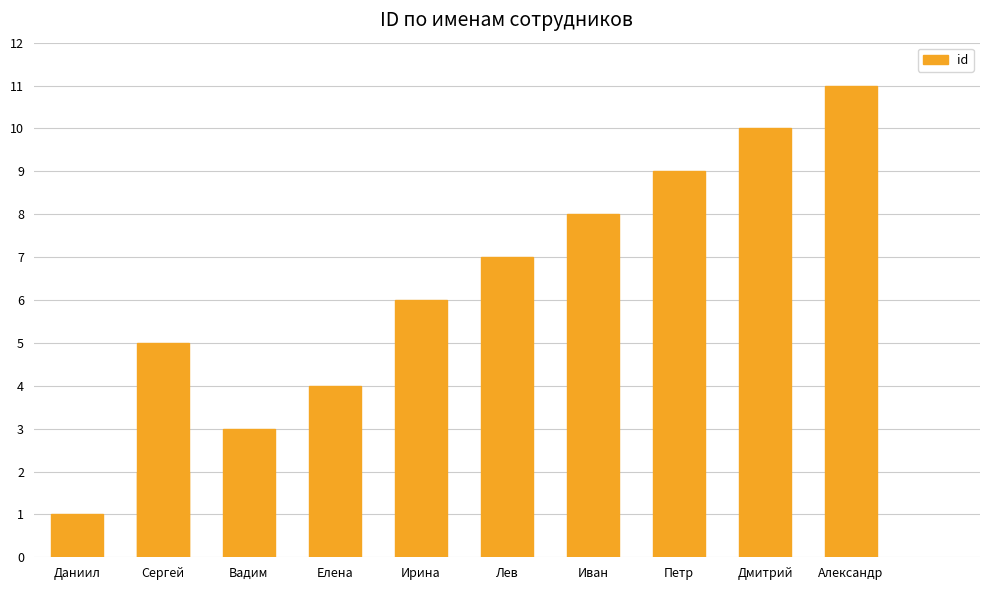

What is the minimum value shown in the chart?

1